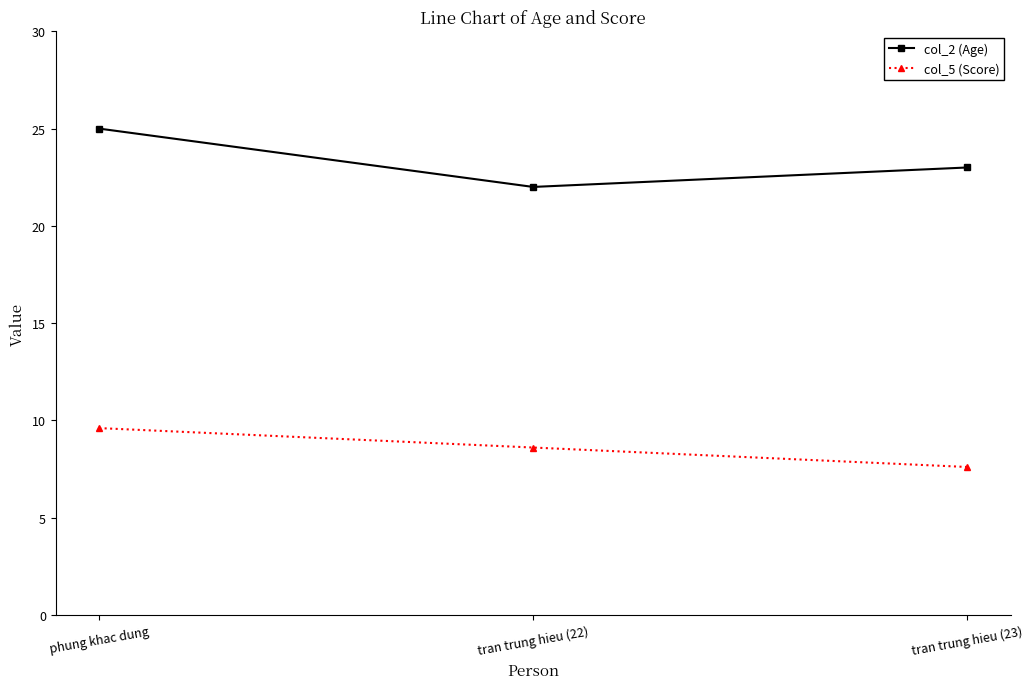

True or false: col_5 (Score) has a value of 4.8 at tran trung hieu (23).

False